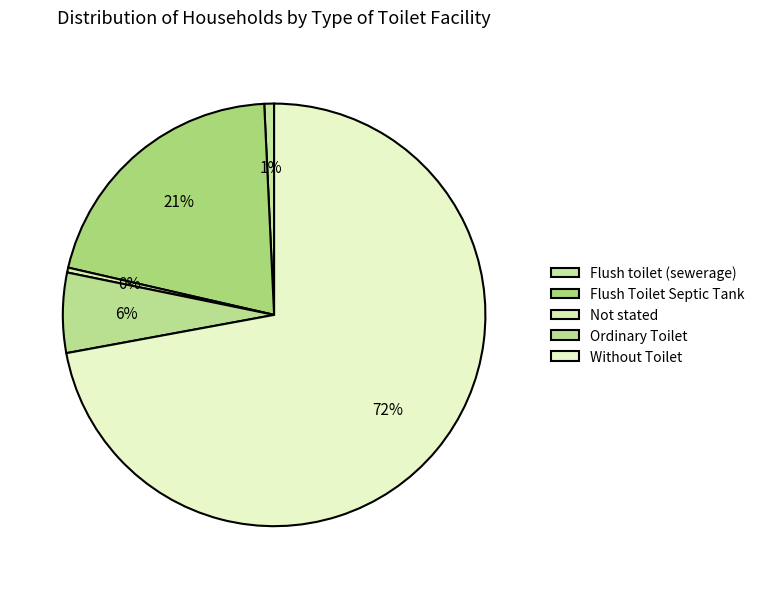

Does Ordinary Toilet represent more than half of the total?

No